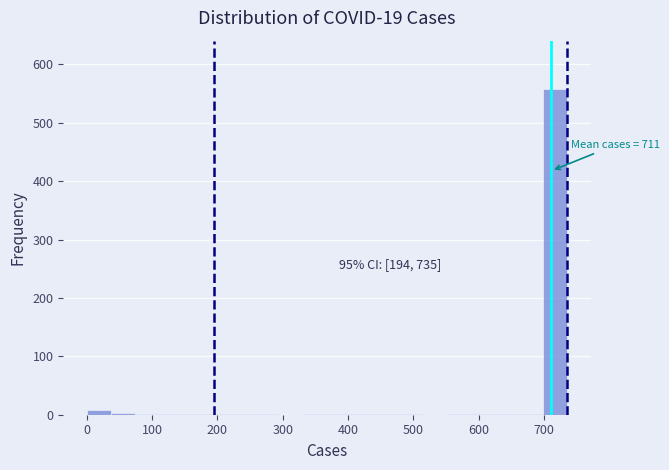

Read against the x-axis, roughly where is the centre of the tallest bar?

720